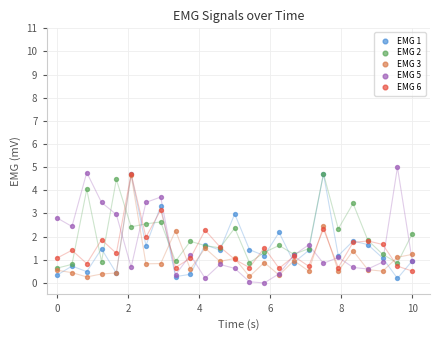

What are all the series names shown in the legend?

EMG 1, EMG 2, EMG 3, EMG 5, EMG 6